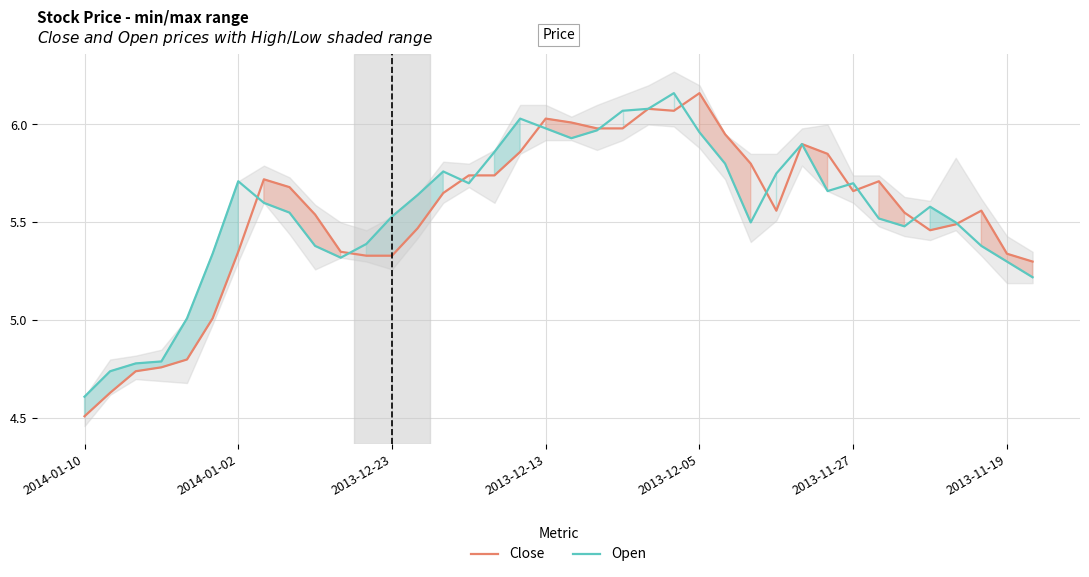

How many series are shown in this chart?

2